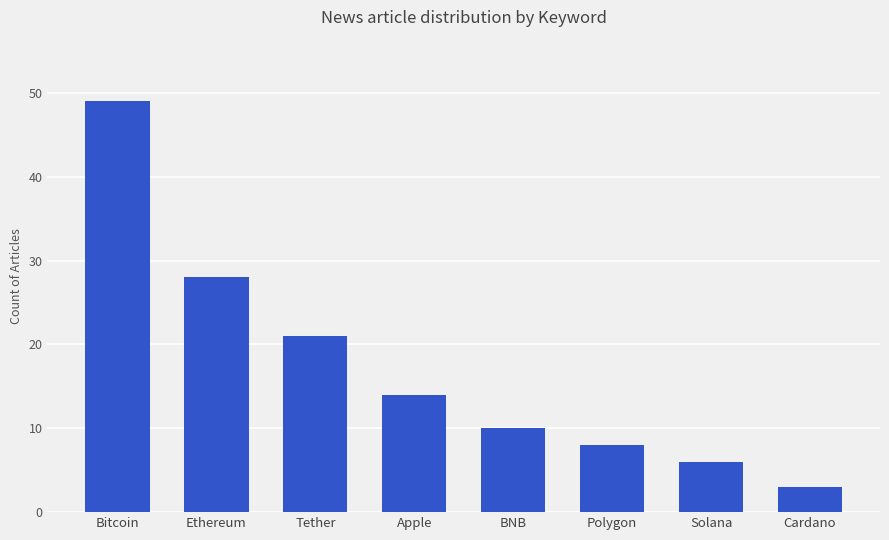

Rank the categories by value from lowest to highest.

Cardano, Solana, Polygon, BNB, Apple, Tether, Ethereum, Bitcoin